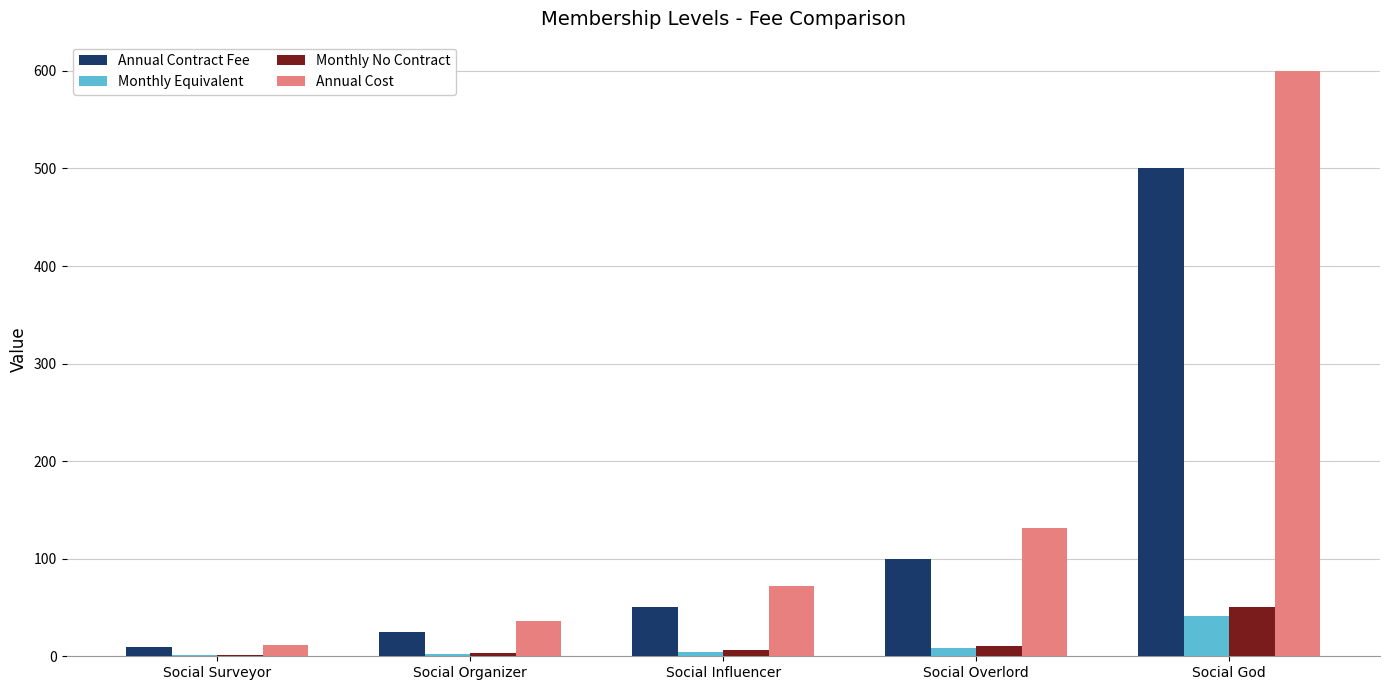

Which series has the largest total across all categories?

Annual Cost